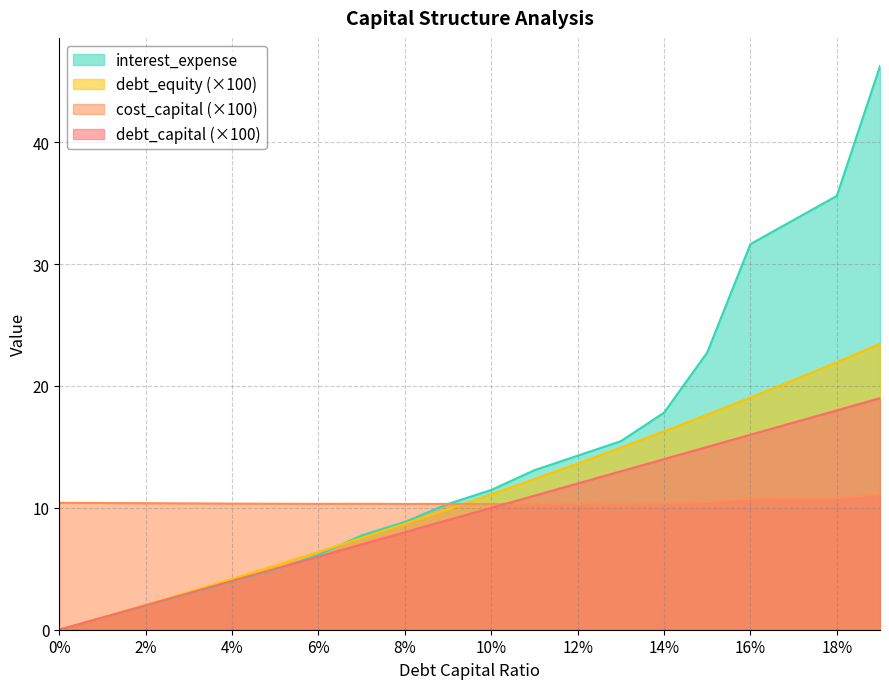

True or false: debt_equity has a value of 21.8 at 0.11.

False